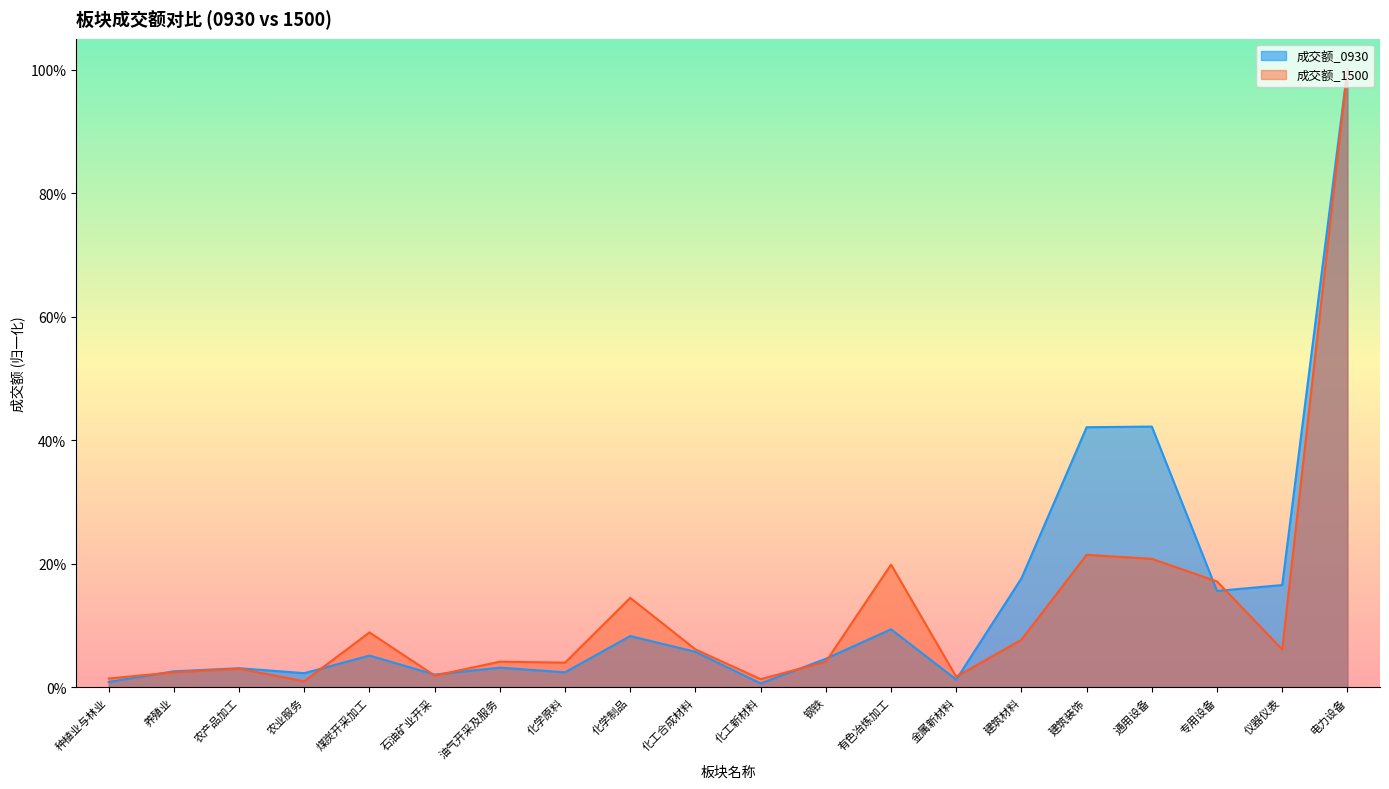

Reading left to right, list all the values displayed in this chart.

成交额_0930: 种植业与林业=0.0	养殖业=0.0	农产品加工=0.0	农业服务=0.0	煤炭开采加工=0.1	石油矿业开采=0.0	油气开采及服务=0.0	化学原料=0.0	化学制品=0.1	化工合成材料=0.1	化工新材料=0.0	钢铁=0.0	有色冶炼加工=0.1	金属新材料=0.0	建筑材料=0.2	建筑装饰=0.4	通用设备=0.4	专用设备=0.2	仪器仪表=0.2	电力设备=1.0
成交额_1500: 种植业与林业=0.0	养殖业=0.0	农产品加工=0.0	农业服务=0.0	煤炭开采加工=0.1	石油矿业开采=0.0	油气开采及服务=0.0	化学原料=0.0	化学制品=0.1	化工合成材料=0.1	化工新材料=0.0	钢铁=0.0	有色冶炼加工=0.2	金属新材料=0.0	建筑材料=0.1	建筑装饰=0.2	通用设备=0.2	专用设备=0.2	仪器仪表=0.1	电力设备=1.0